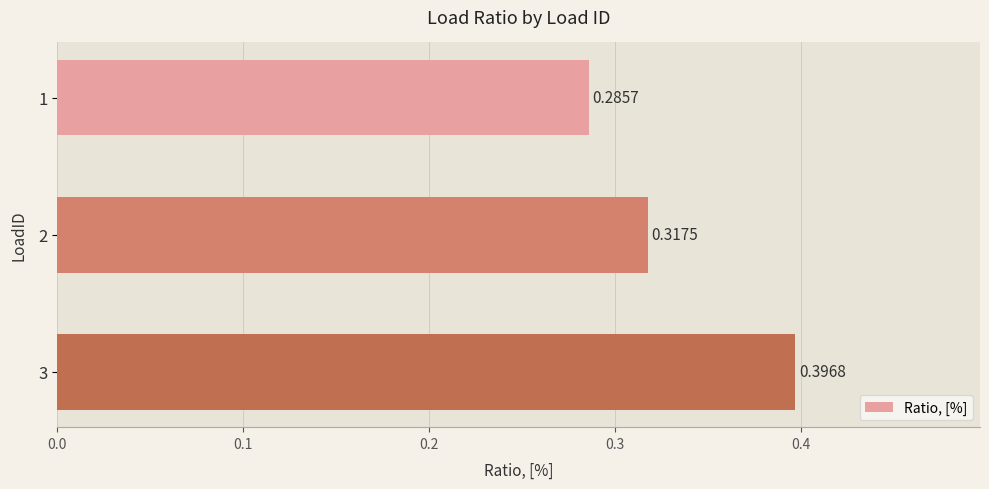

What is the sum of all values?

1.0